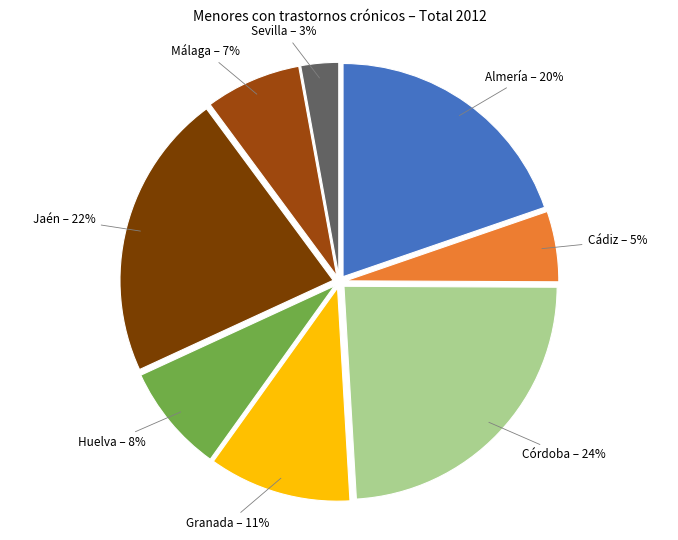

To the nearest percent, what is the difference between the Sevilla and Málaga slice percentages?

4%